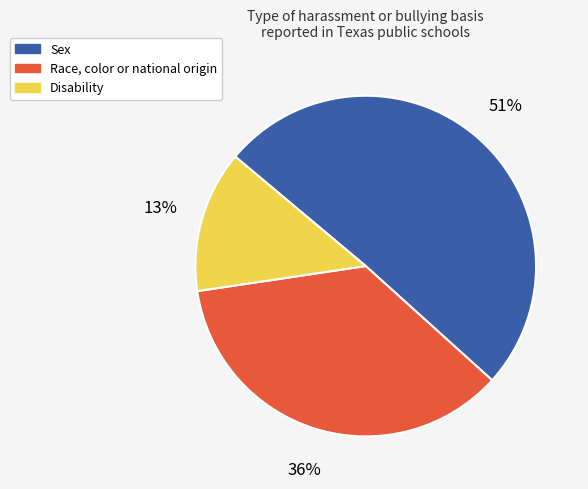

Count the number of slices in the pie.

3